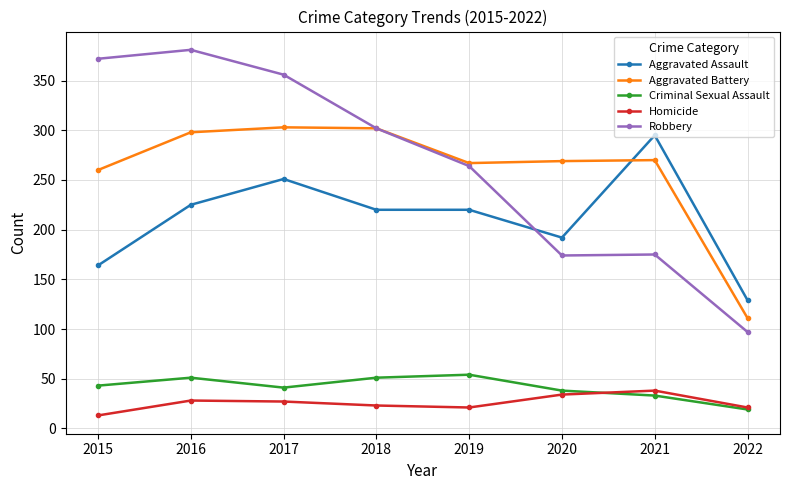

Is the value of Aggravated Assault at 2019 greater than the value of Criminal Sexual Assault at 2019?

Yes